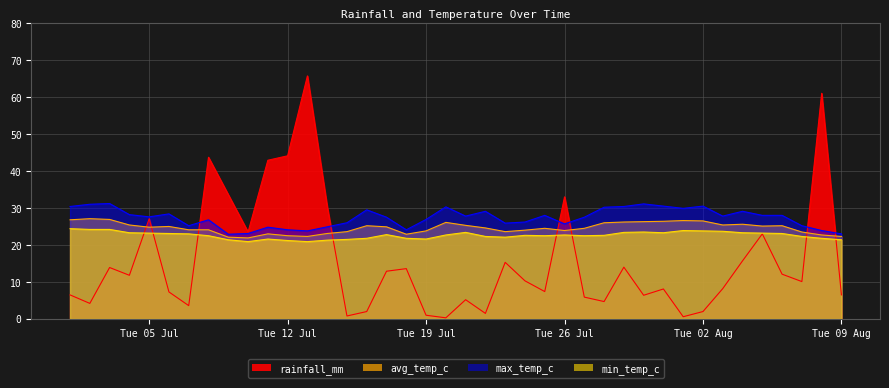

In min_temp_c, how many points are lower than both neighbors (excluding endpoints)?

7